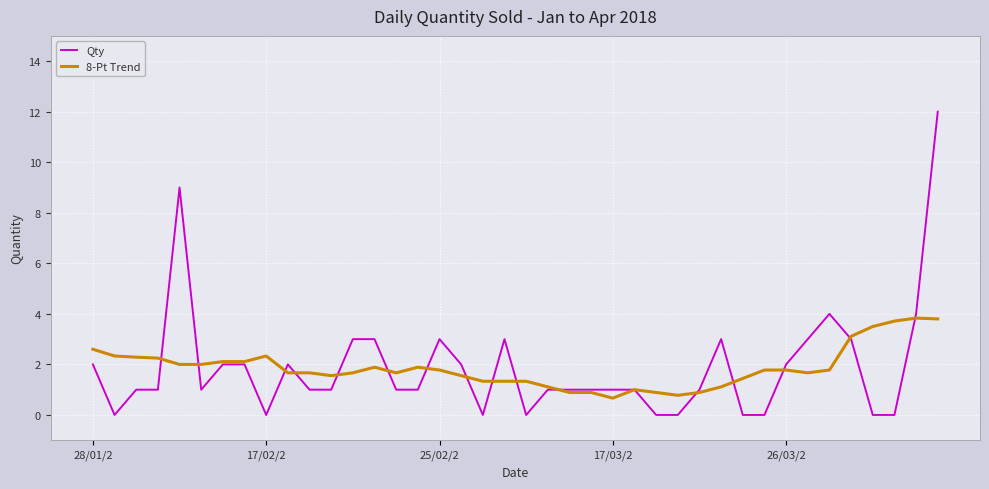

What is the difference between the second highest and second lowest values in the Qty series?

9.0